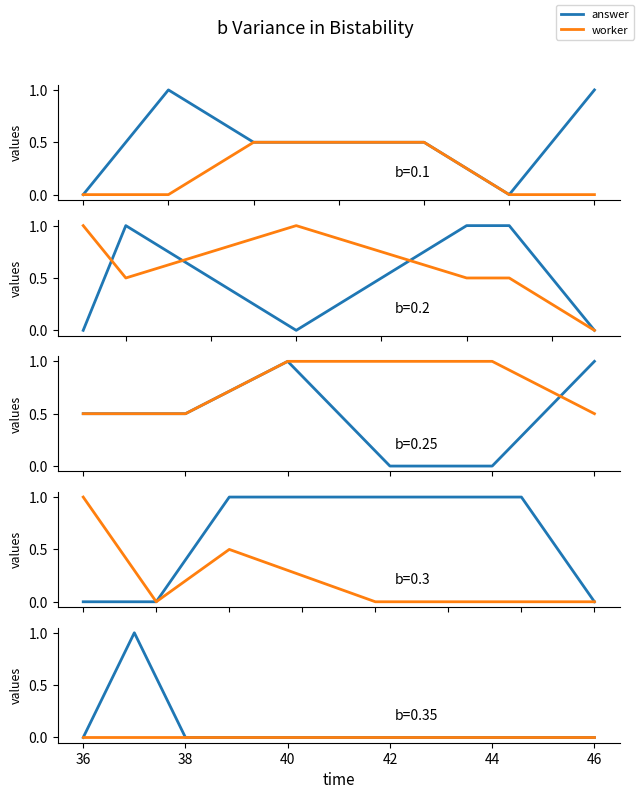

Between 38 and 42, which series saw the biggest shift?

answer